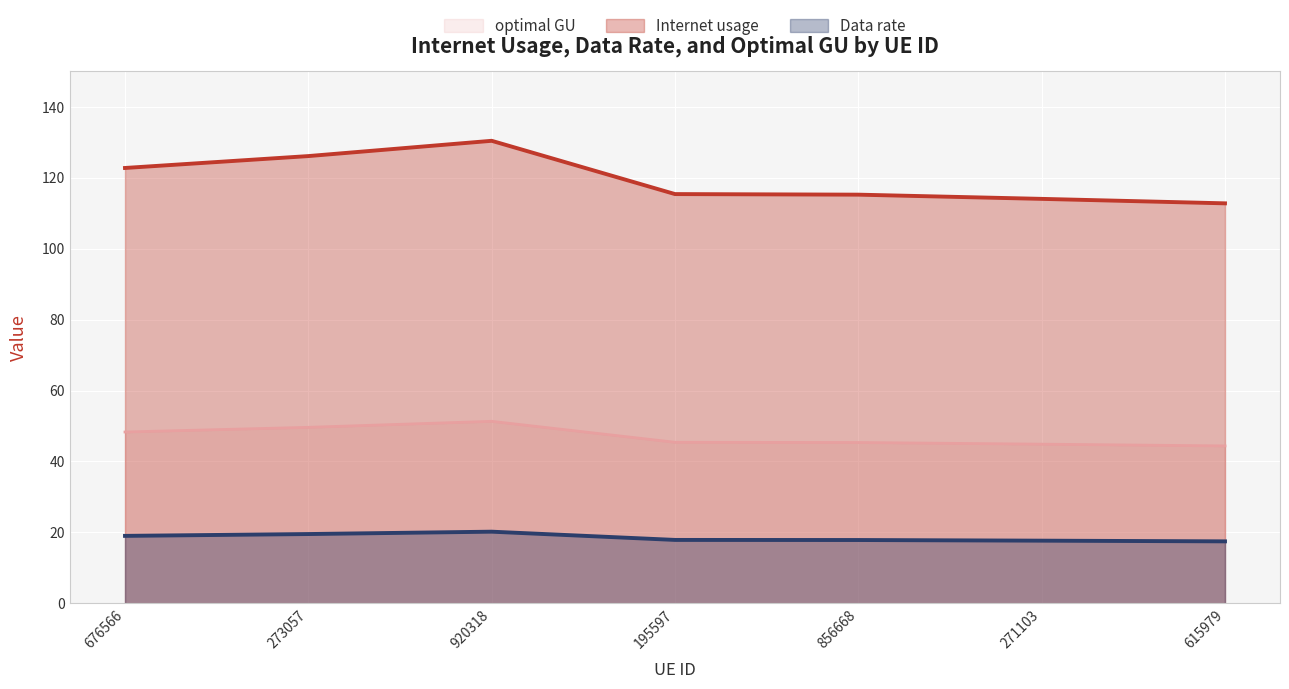

Which series has the largest total across all categories?

Internet usage